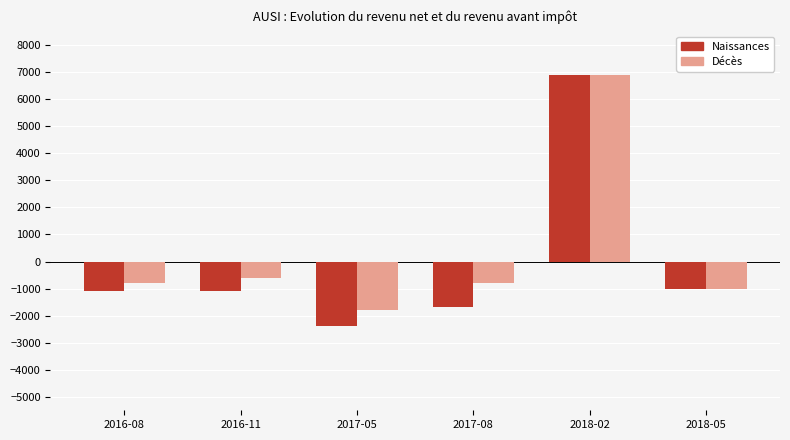

What is the maximum value for Naissances?

6900